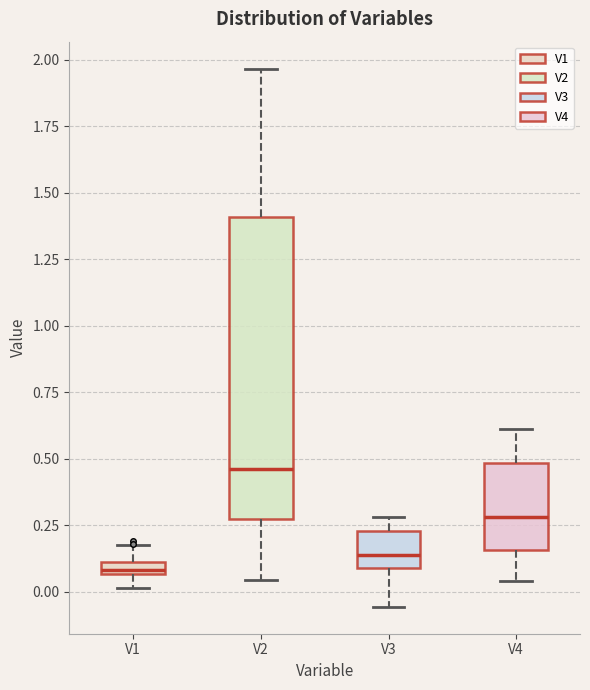

Which box has the highest median line?

V2